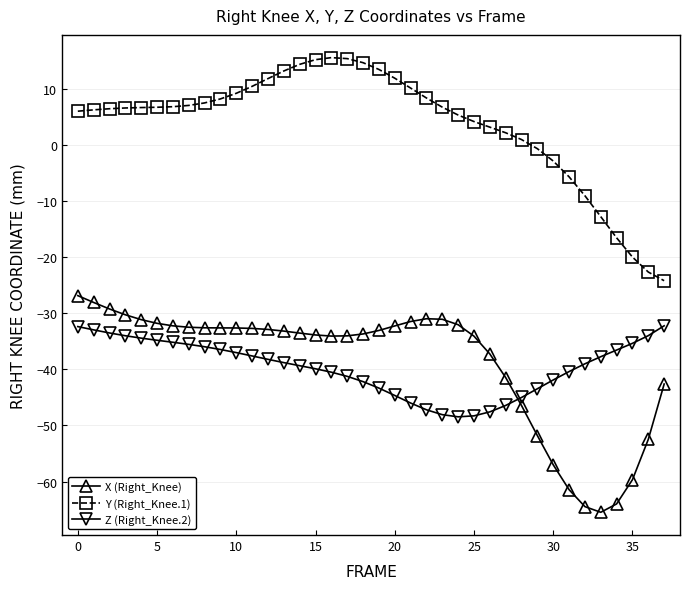

Which series has the largest total across all categories?

Y (Right_Knee.1)